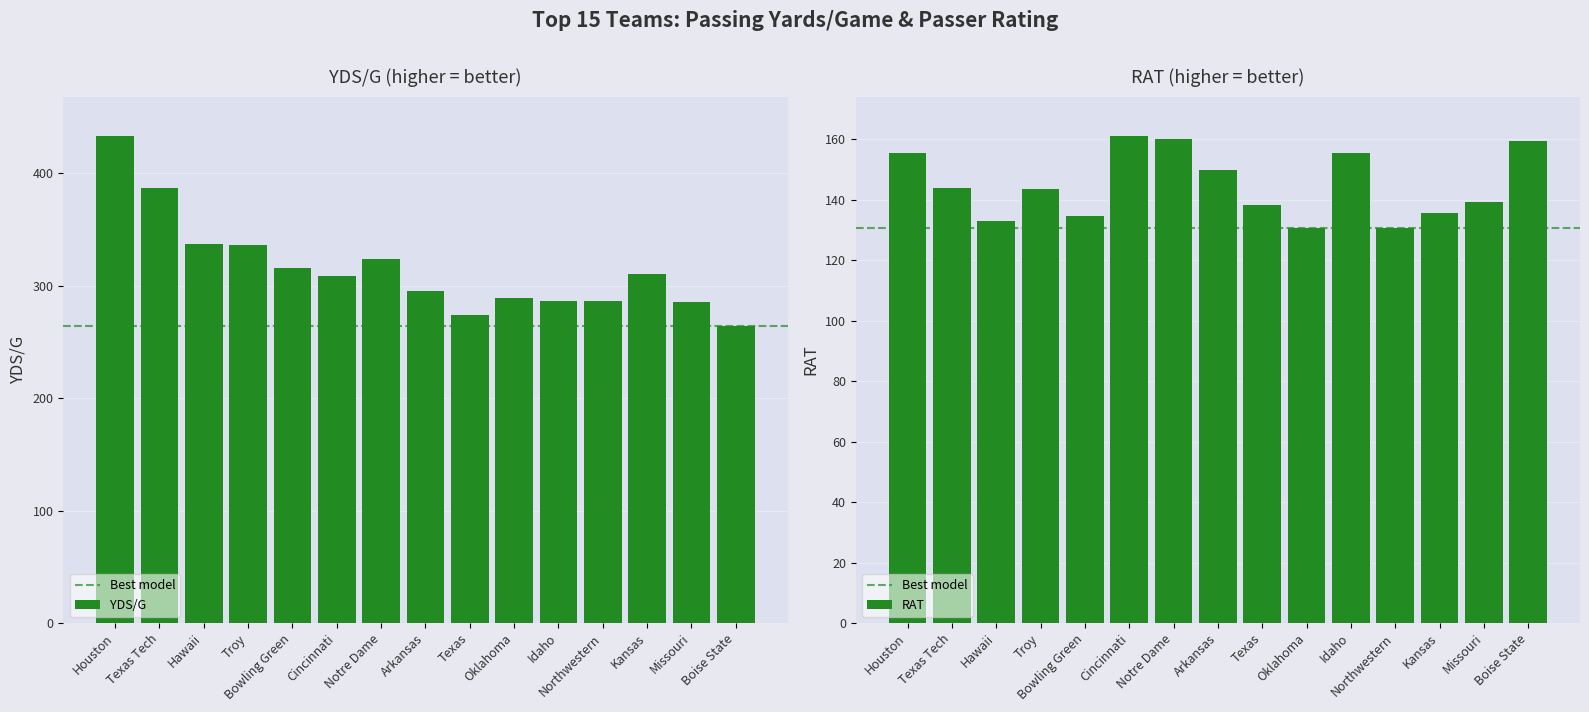

What value does the RAT series have at Bowling Green?

134.5